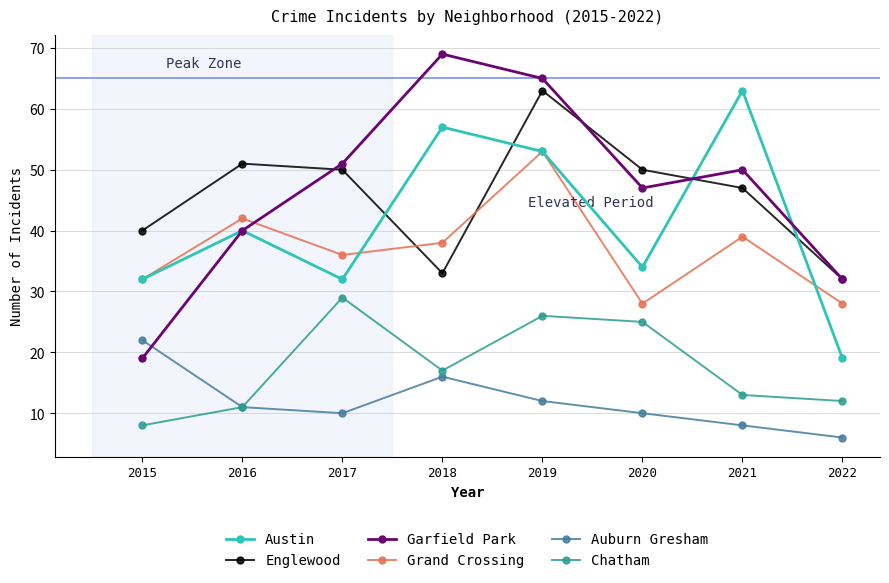

Does the chart have visible grid lines?

Yes